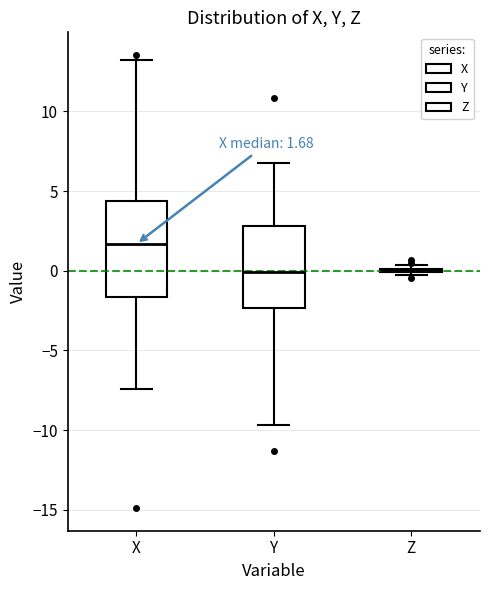

Which box is the tallest, from its lower edge to its upper edge?

X